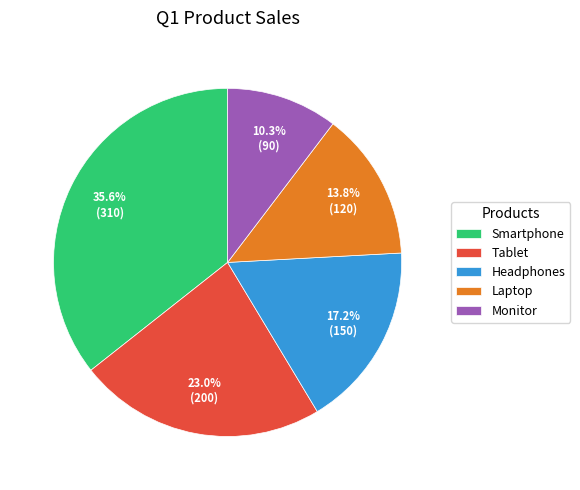

Which has a higher value, Monitor or Laptop?

Laptop